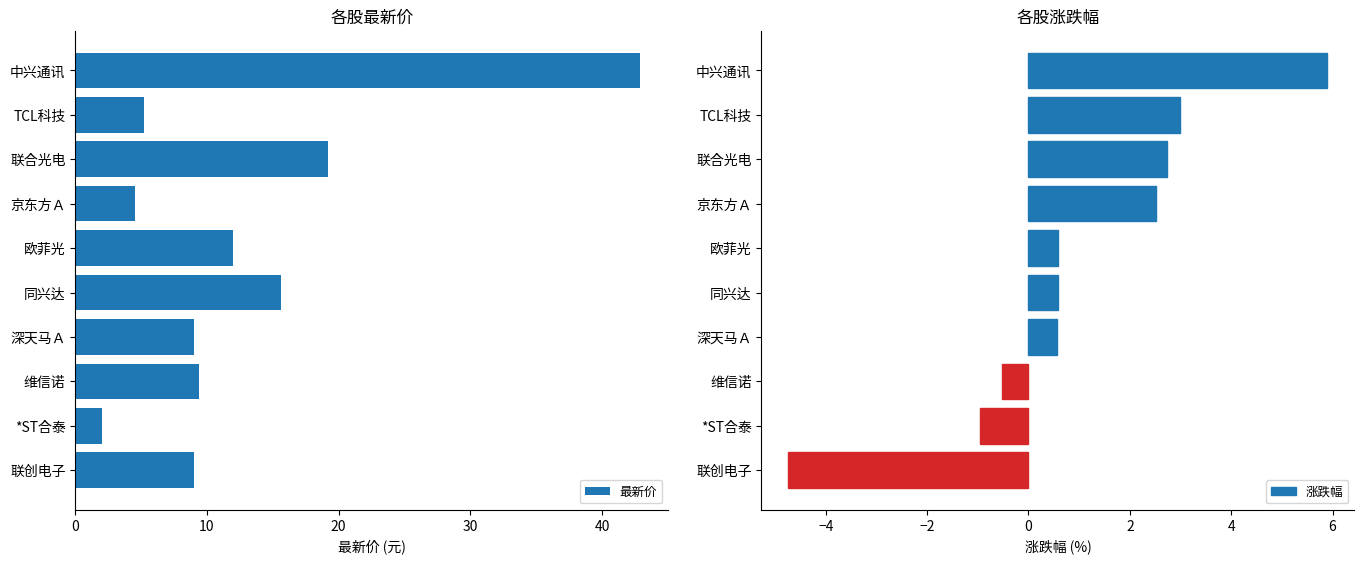

How many categories are shown in the chart?

10